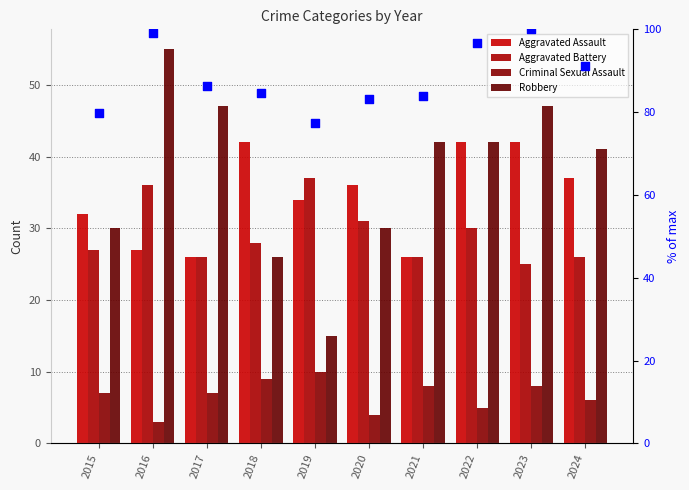

Which series reaches the minimum Y coordinate?

Criminal Sexual Assault